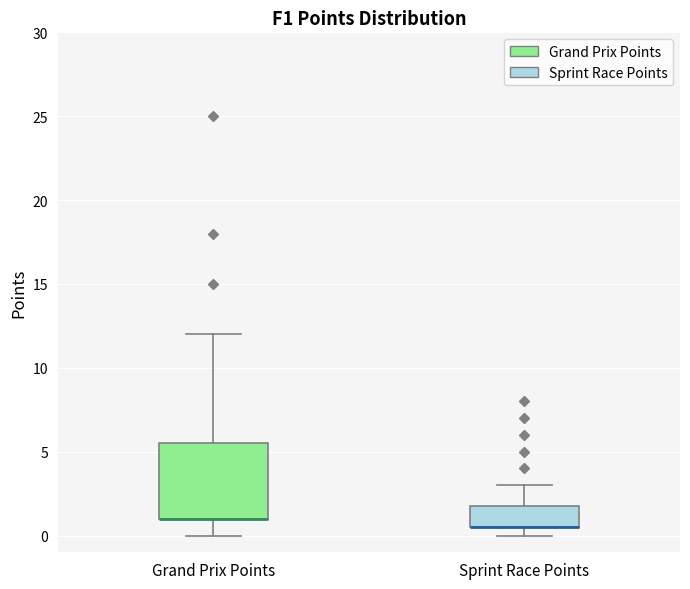

Comparing the boxes themselves (not the whiskers), which one is the tallest?

Grand Prix Points